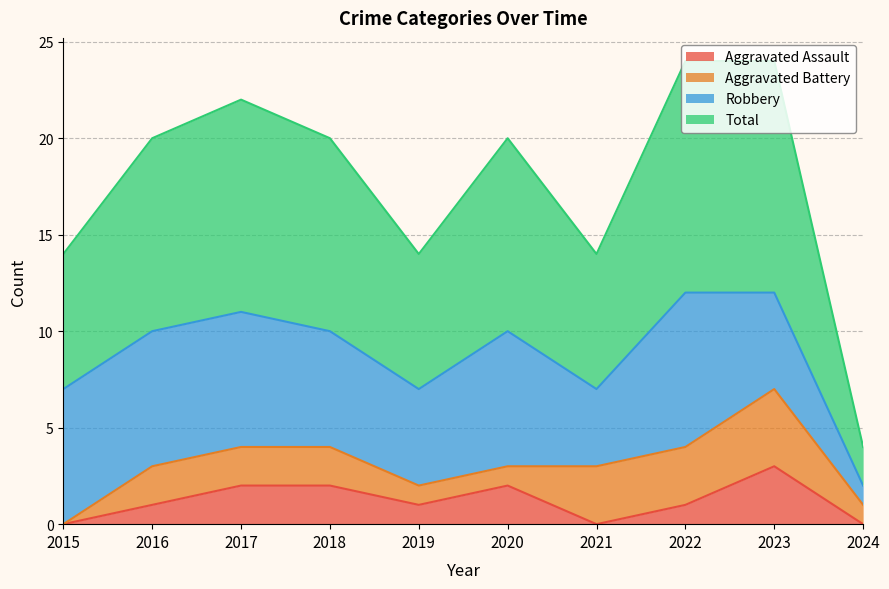

The value of Total at 2018 is 14. True or false?

False